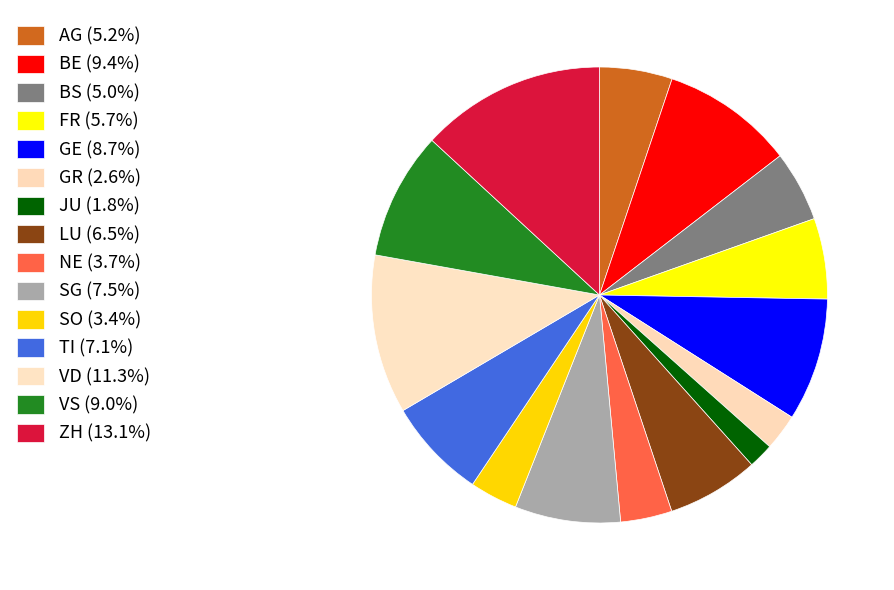

Which slice is the largest?

ZH